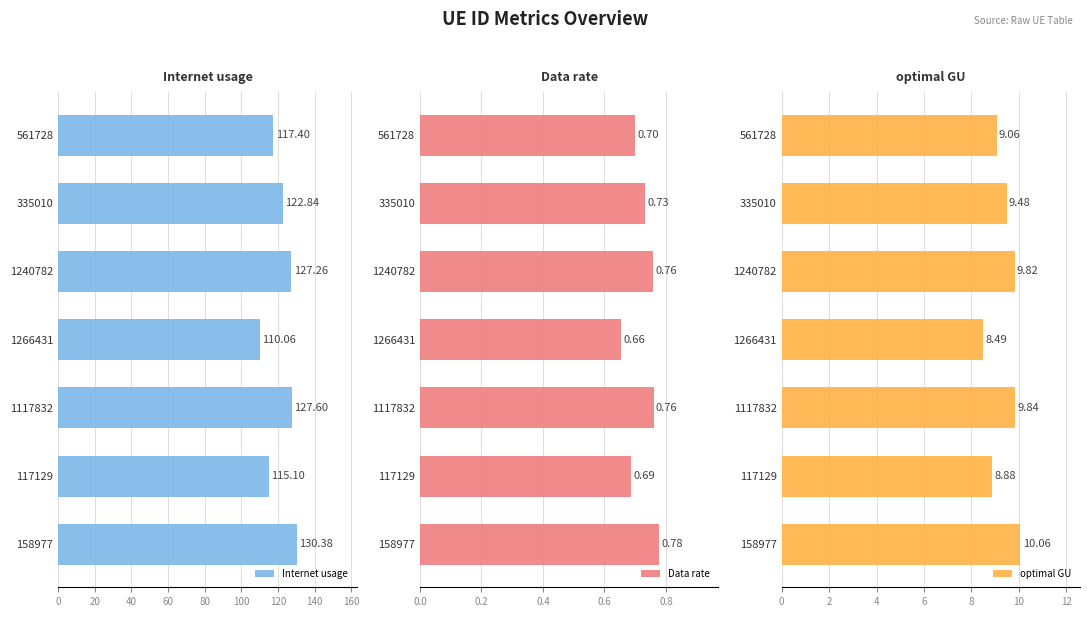

List the series in order of their peak value, lowest first.

Data rate, optimal GU, Internet usage